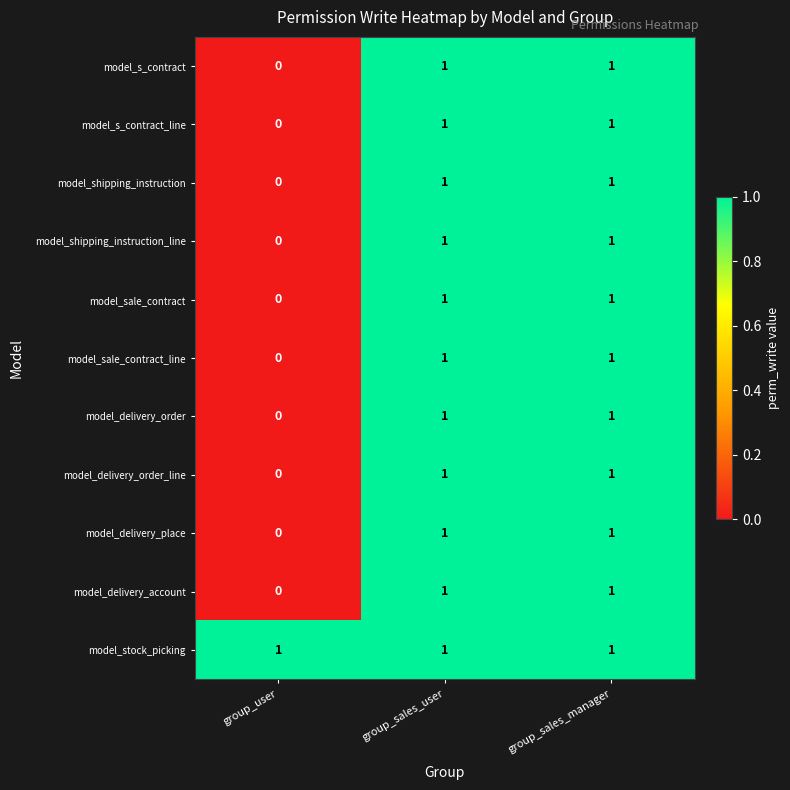

Where is model_sale_contract_line nearest to the value 0?

group_user